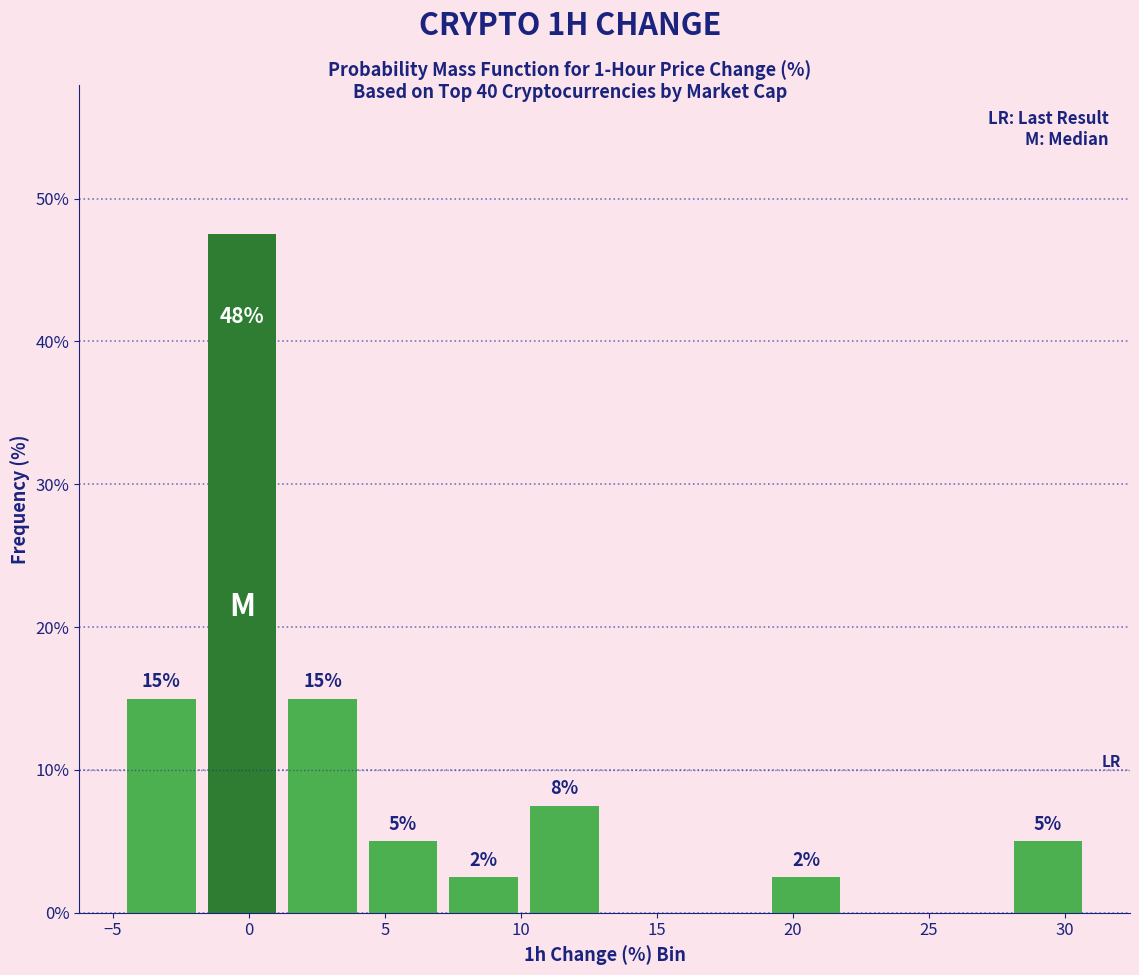

Which range on the x-axis has the tallest bar?

-1.5 to 1.0